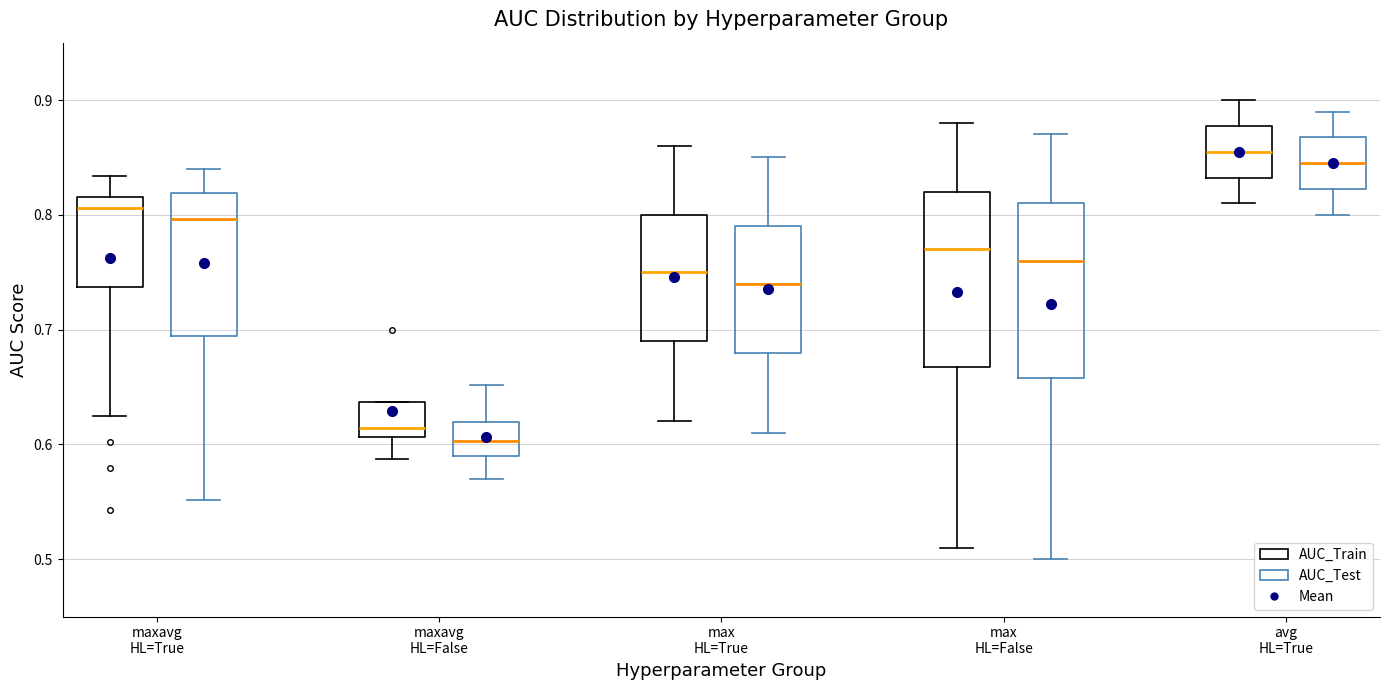

Reading left to right, transcribe this box plot: for each box, give where its median line is, the range the box spans, and where its two whiskers end, as read against the y-axis. The values are not printed on the chart, so give them approximately, as read against the axis.

maxavg HL=True (AUC_Train): median 0.81, box 0.74 to 0.82, whiskers 0.62 to 0.83
maxavg HL=True (AUC_Test): median 0.80, box 0.69 to 0.82, whiskers 0.55 to 0.84
maxavg HL=False (AUC_Train): median 0.61 (just above the box's lower edge), box 0.61 to 0.64, whiskers 0.59 to 0.64
maxavg HL=False (AUC_Test): median 0.60, box 0.59 to 0.62, whiskers 0.57 to 0.65
max HL=True (AUC_Train): median 0.75, box 0.69 to 0.80, whiskers 0.62 to 0.86
max HL=True (AUC_Test): median 0.74, box 0.68 to 0.79, whiskers 0.61 to 0.85
max HL=False (AUC_Train): median 0.77, box 0.67 to 0.82, whiskers 0.51 to 0.88
max HL=False (AUC_Test): median 0.76, box 0.66 to 0.81, whiskers 0.50 to 0.87
avg HL=True (AUC_Train): median 0.86, box 0.83 to 0.88, whiskers 0.81 to 0.90
avg HL=True (AUC_Test): median 0.85, box 0.82 to 0.87, whiskers 0.80 to 0.89